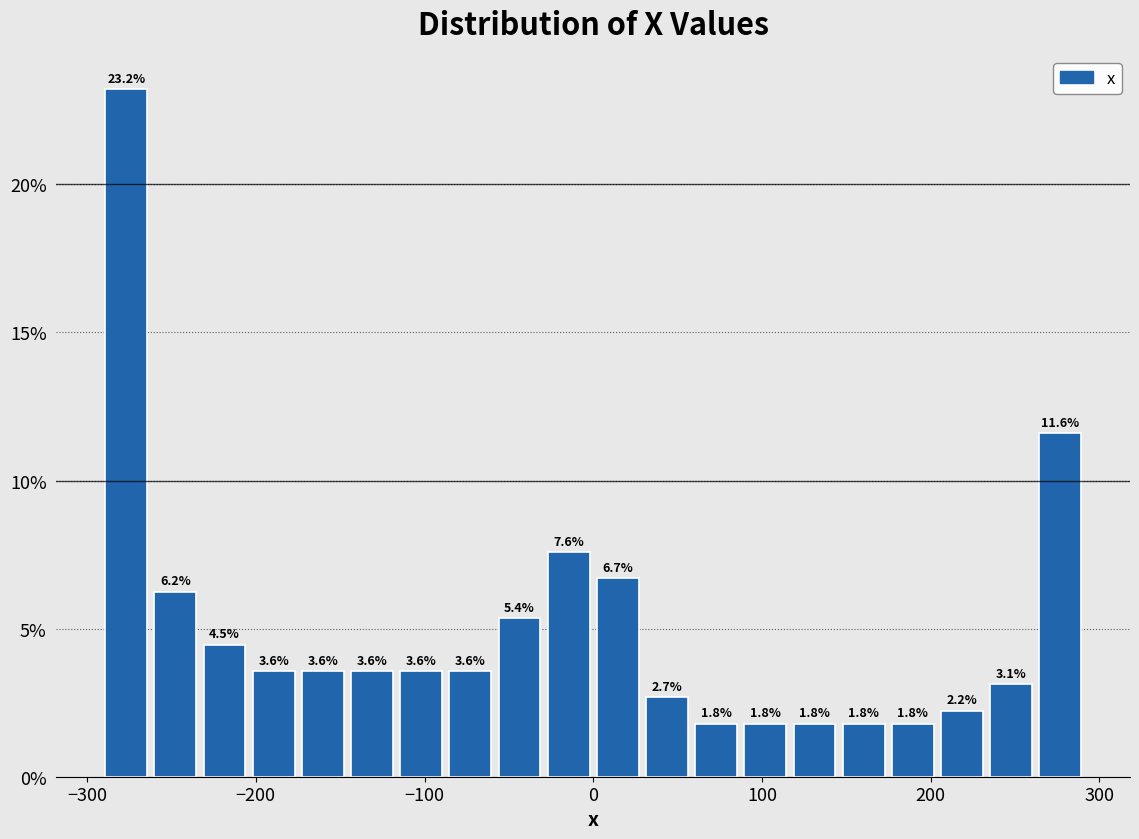

Around what value on the x-axis is the tallest bar? Give the approximate position of its centre, as read against the axis.

-280